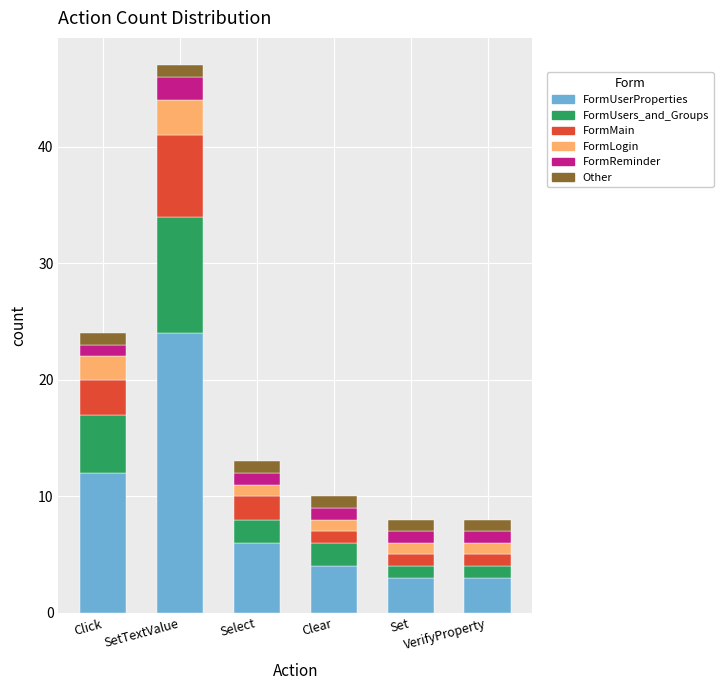

Count the number of categories in the chart.

6